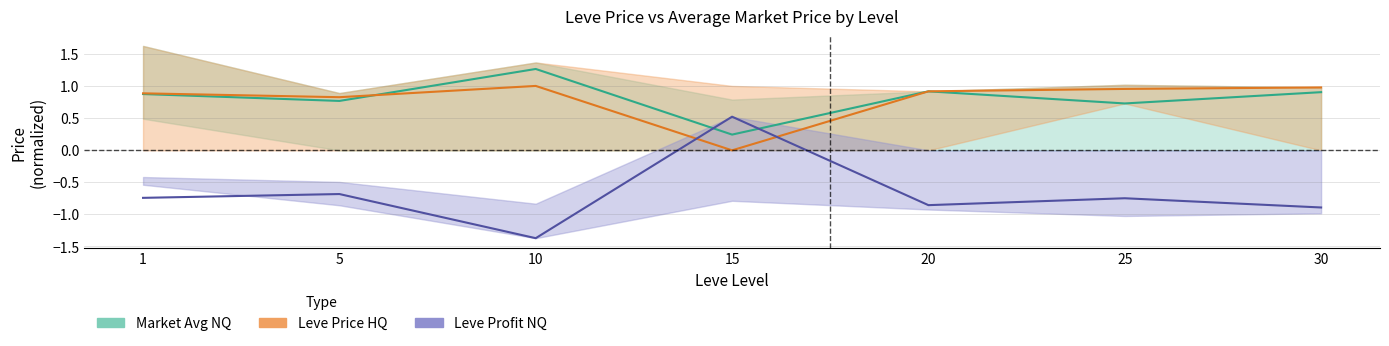

What are all the series names shown in the legend?

Market Avg NQ, Leve Price HQ, Leve Profit NQ